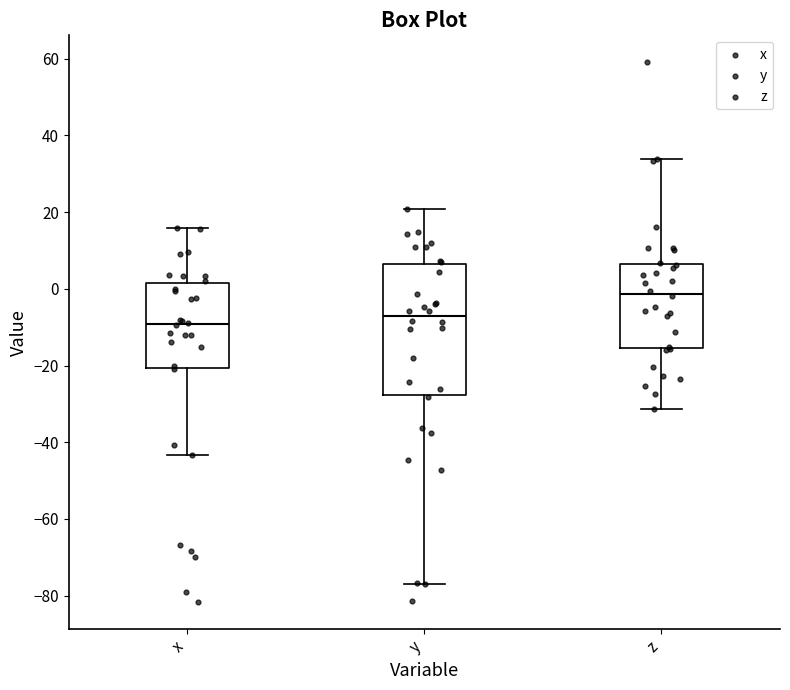

Which box is the tallest, from its lower edge to its upper edge?

y